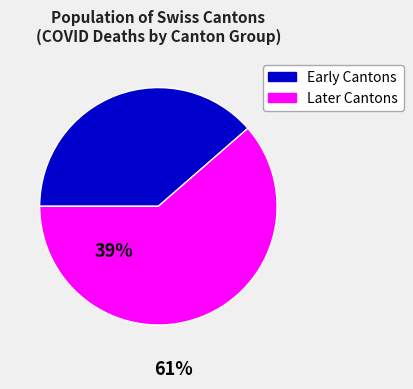

Count the number of slices in the pie.

2